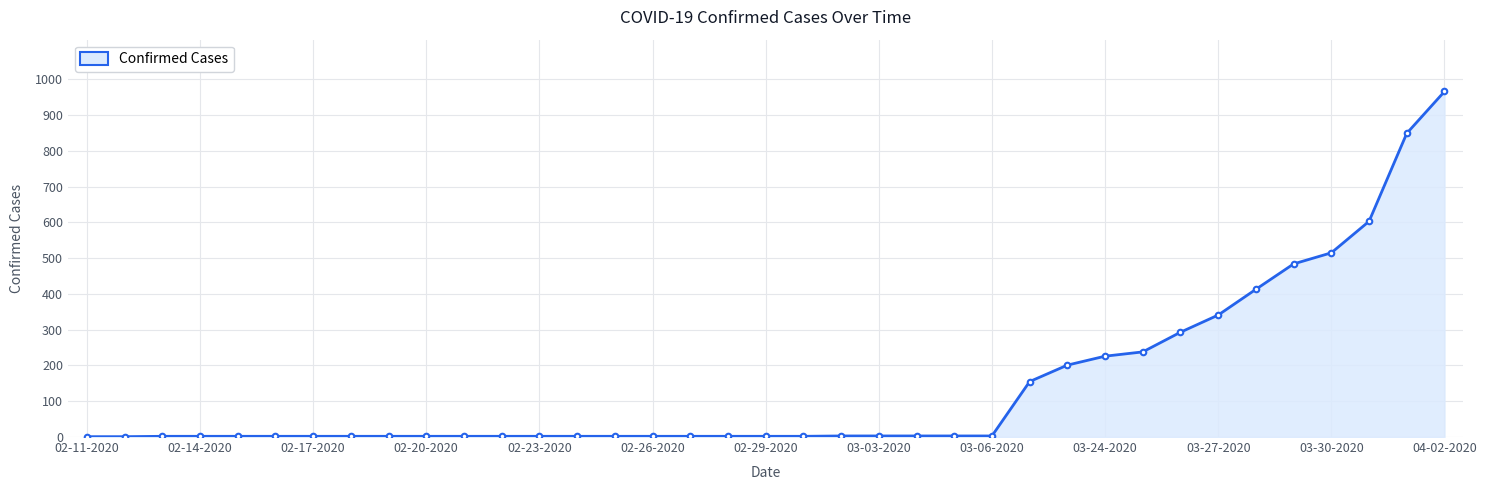

What is the sum of all values?

5337